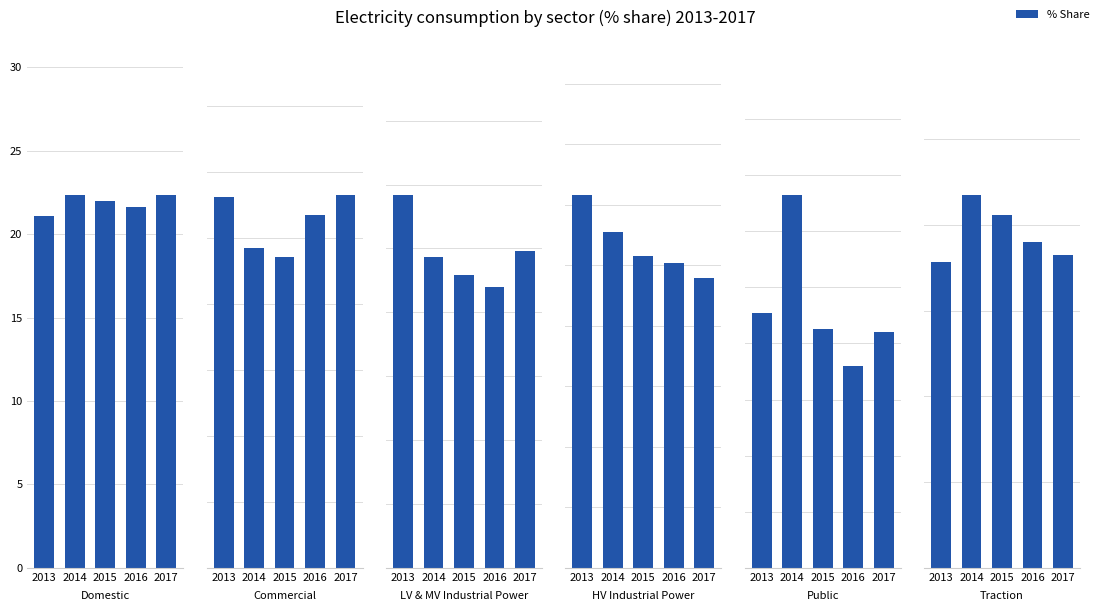

What is the average value of the Domestic series?

21.9